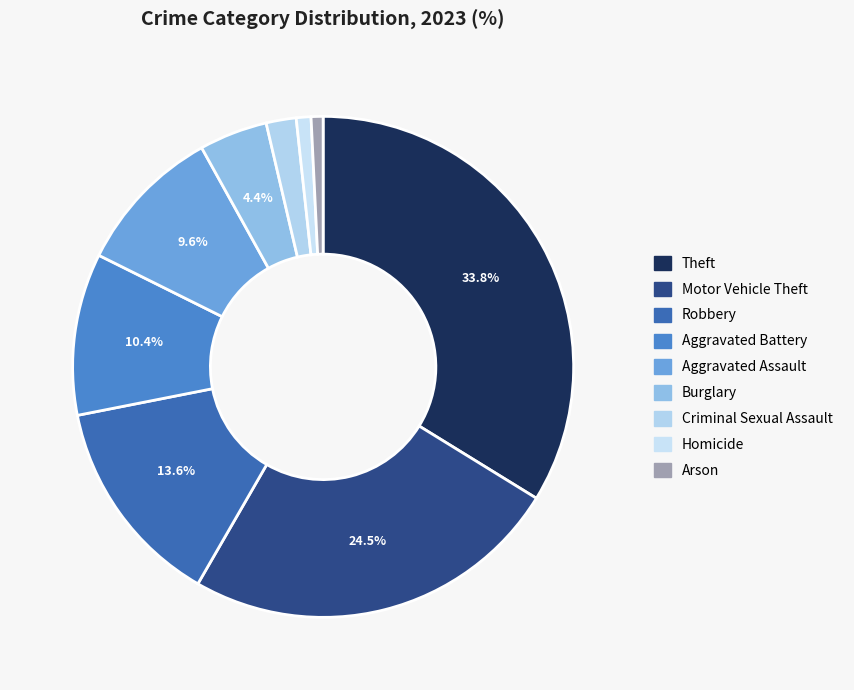

True or false: Criminal Sexual Assault accounts for 14% of the total.

False